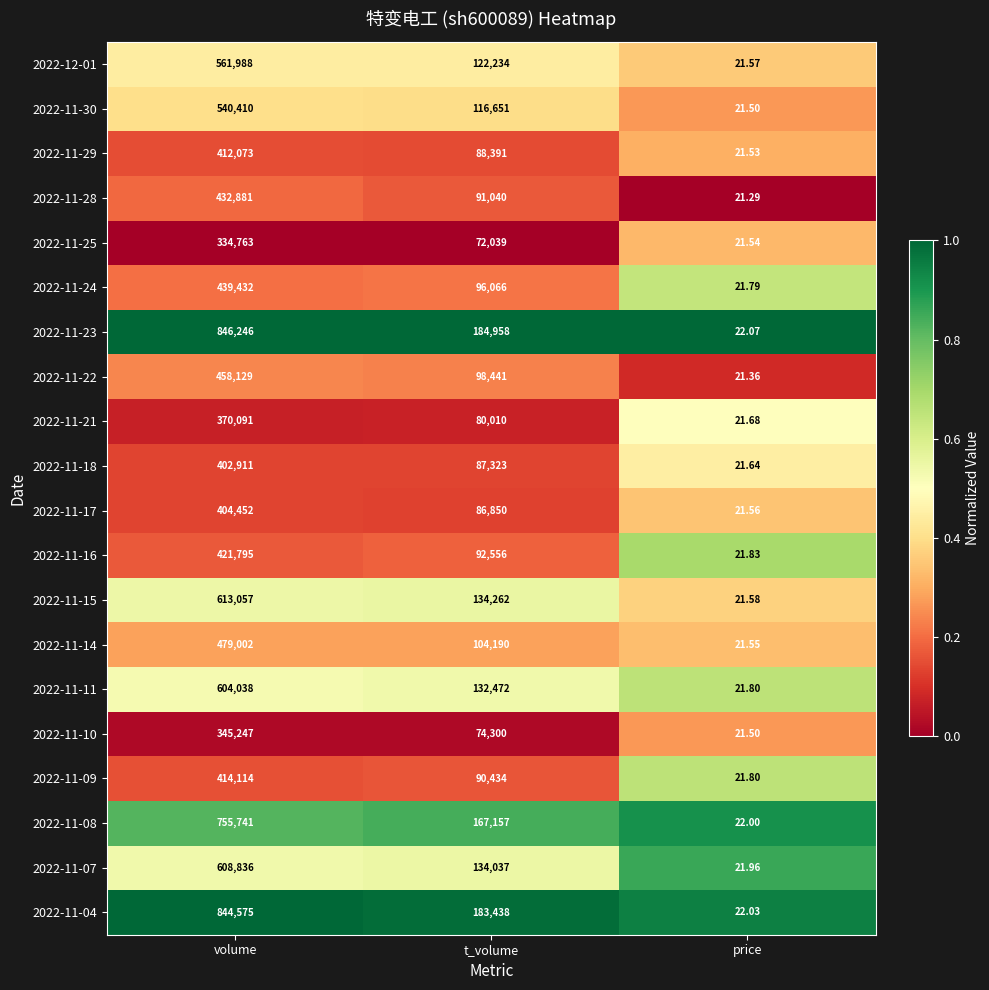

Where is 2022-11-23 nearest to the value 423134?

t_volume